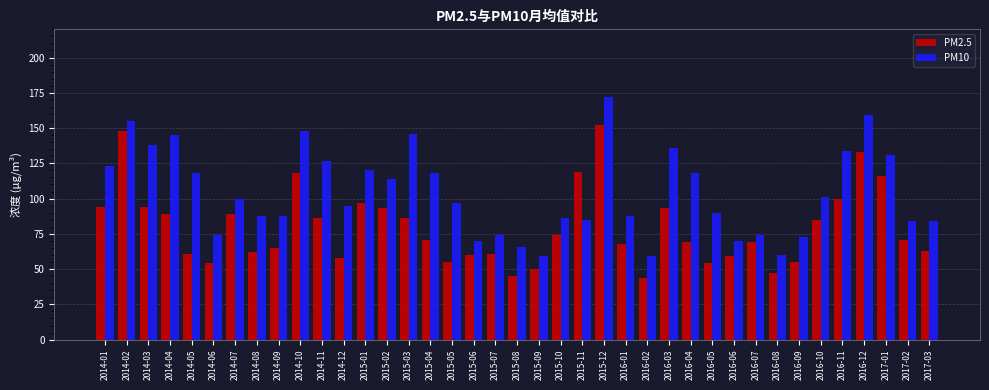

At which label does PM2.5 reach its peak?

2015-12